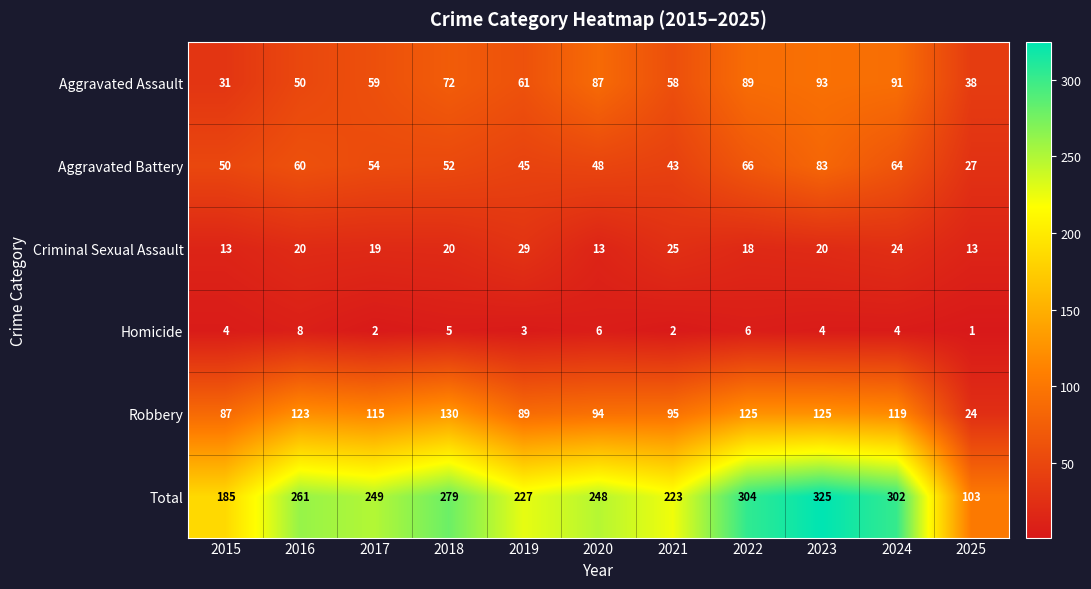

What is the sum of all Criminal Sexual Assault values?

214